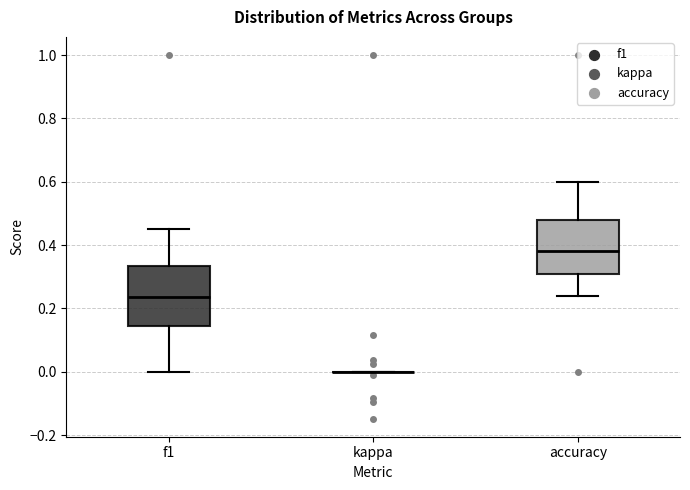

Reading left to right, read every box against the y-axis: the position of its median line, the range the box covers, and the ends of its whiskers. The values are not printed on the chart, so give them approximately, as read against the axis.

f1: median 0.24, box 0.14 to 0.34, whiskers 0.00 to 0.46
kappa: box collapsed to a line at 0.00, whiskers 0.00 to 0.00
accuracy: median 0.38, box 0.30 to 0.48, whiskers 0.24 to 0.60